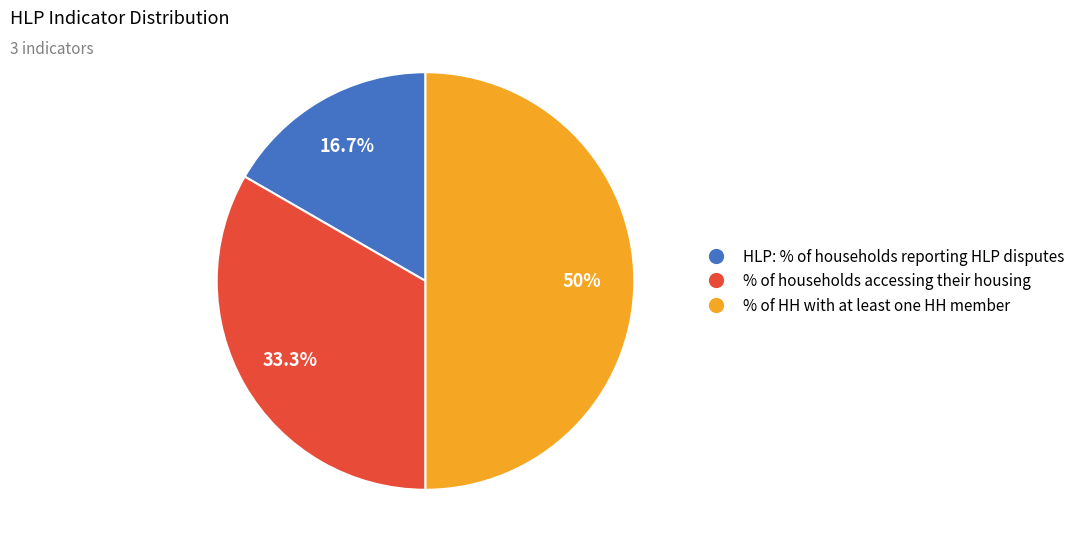

What percentage is the % of households accessing their housing slice, to the nearest percent?

33%